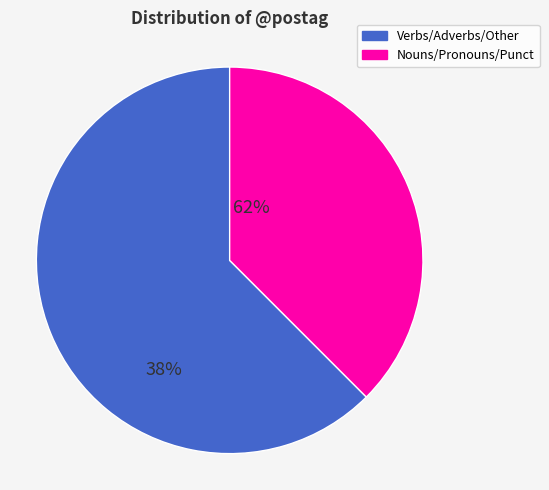

Is there any slice that represents more than half of the pie?

Yes